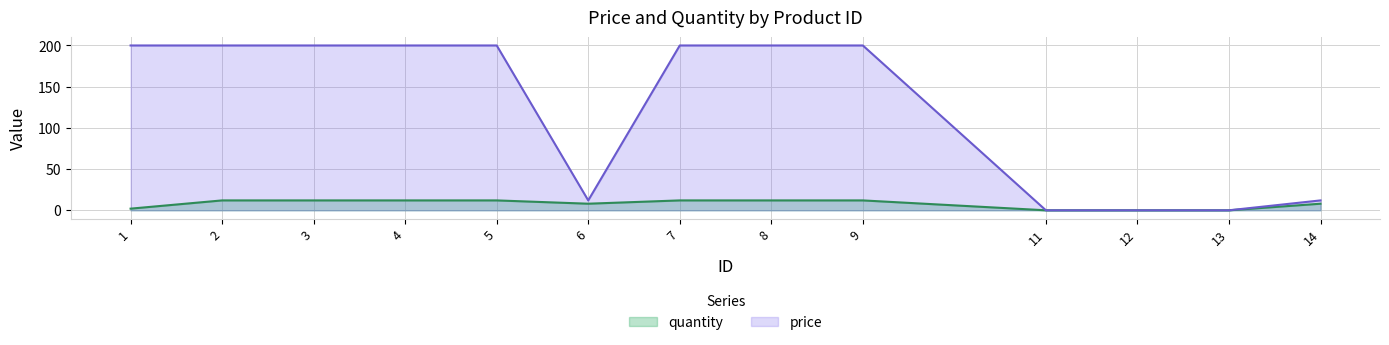

What is the difference between the highest and lowest values at 2?

188